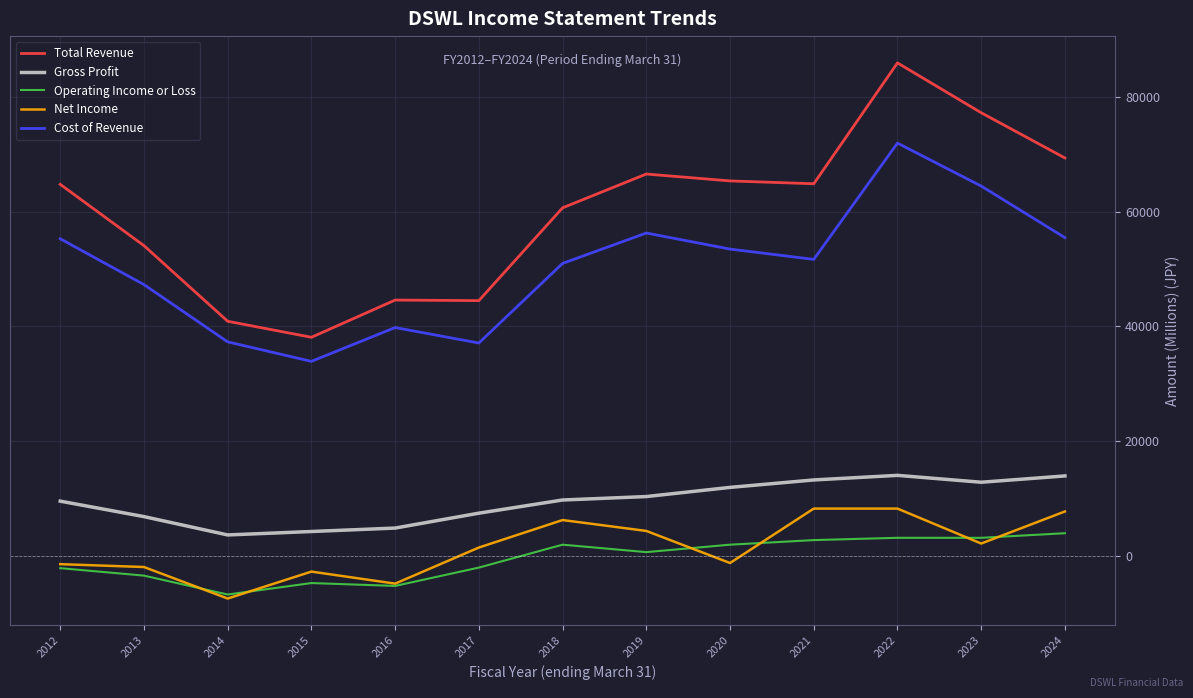

Which series has the largest range (max minus min)?

Total Revenue